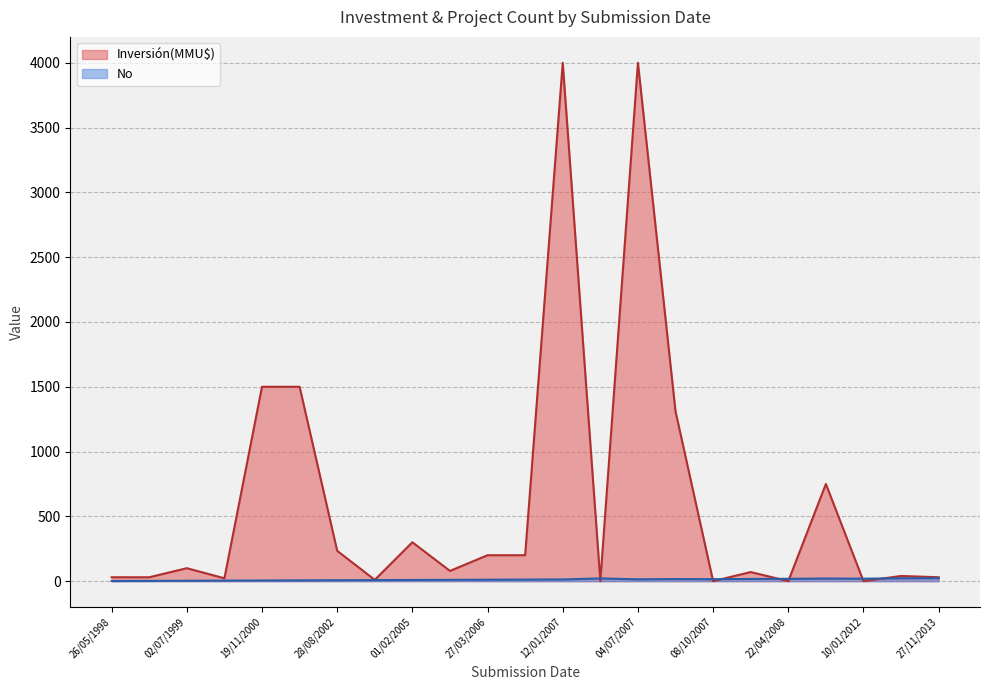

The value of No at 06/06/2007 is 21. True or false?

True